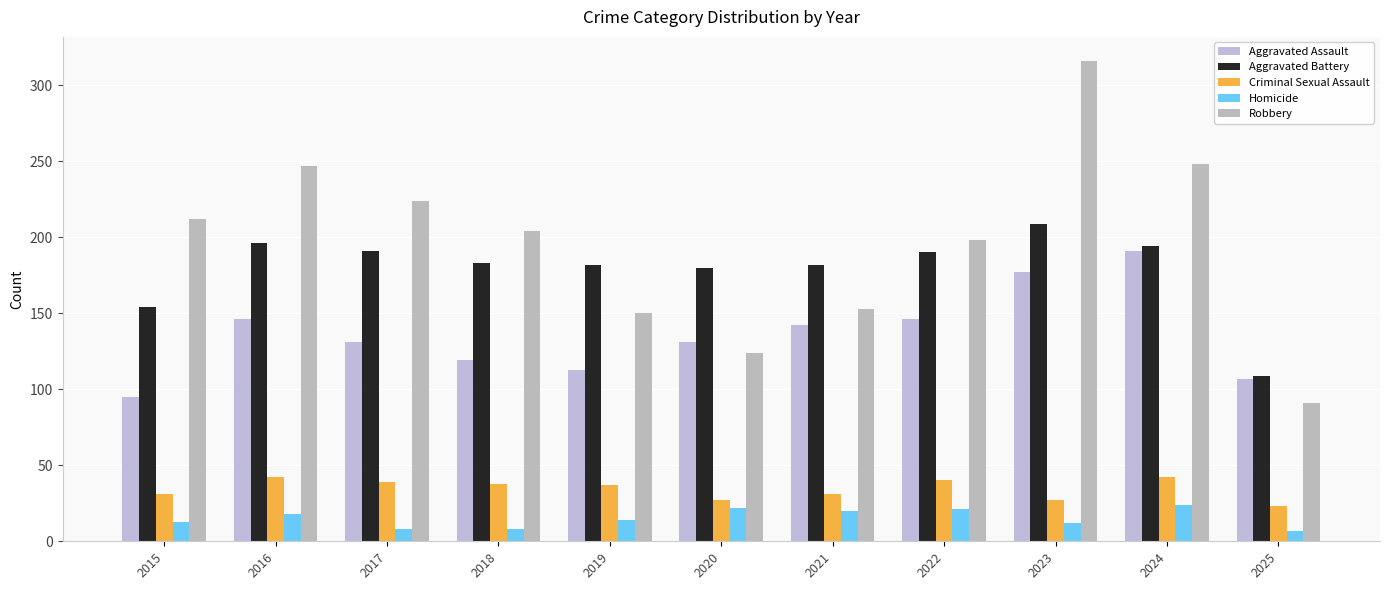

How many bars are there in total?

55